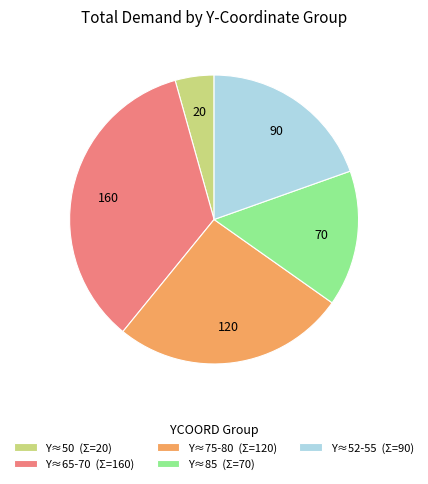

What is the ratio of the value at Y≈52-55 (Σ=90) to the value at Y≈50 (Σ=20)?

4.5